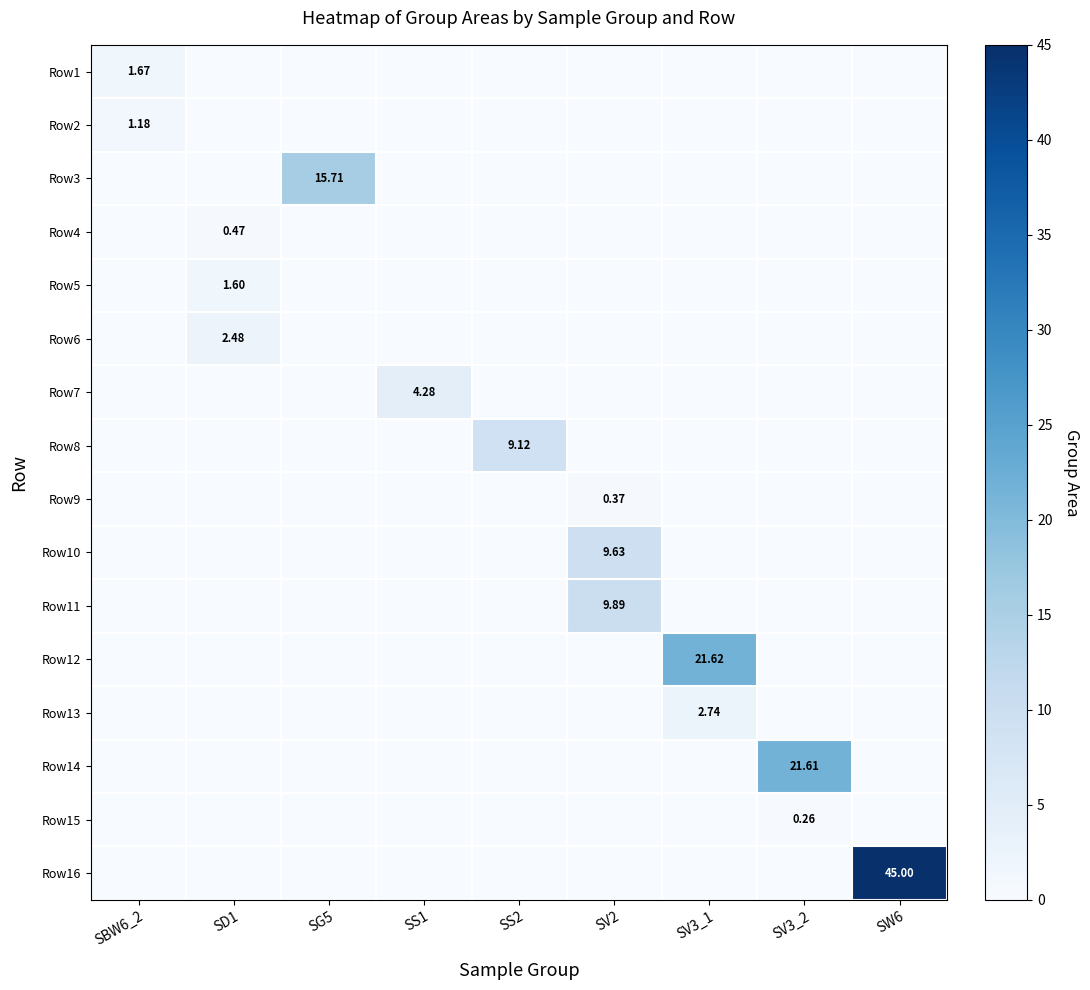

True or false: Row15 has a value of -0.1 at SS2.

False